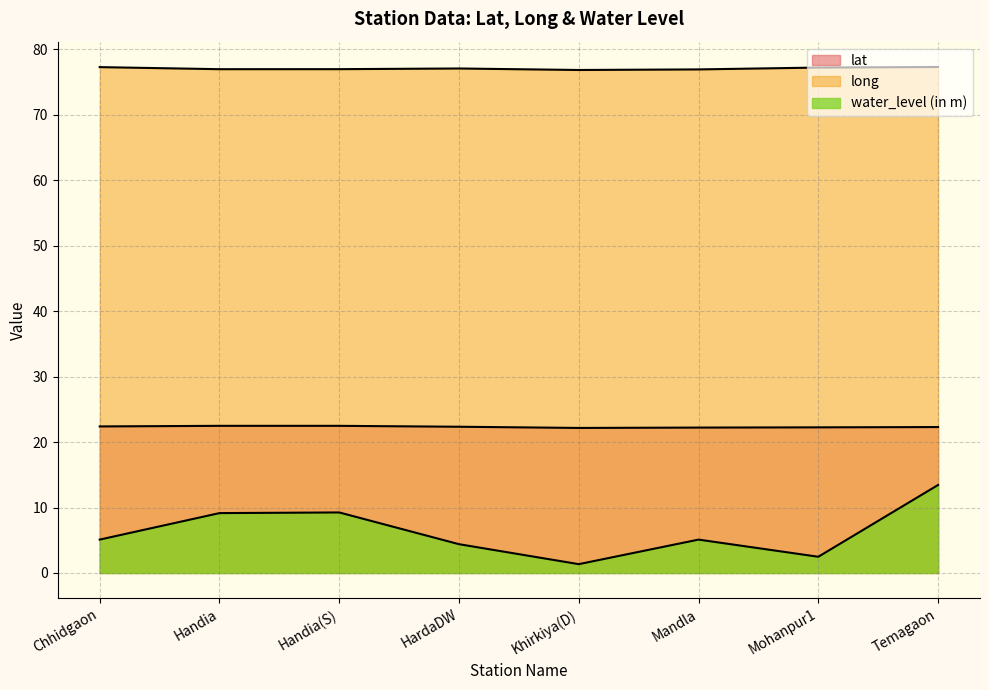

How many interior local valleys does the water_level (in m) series have?

2